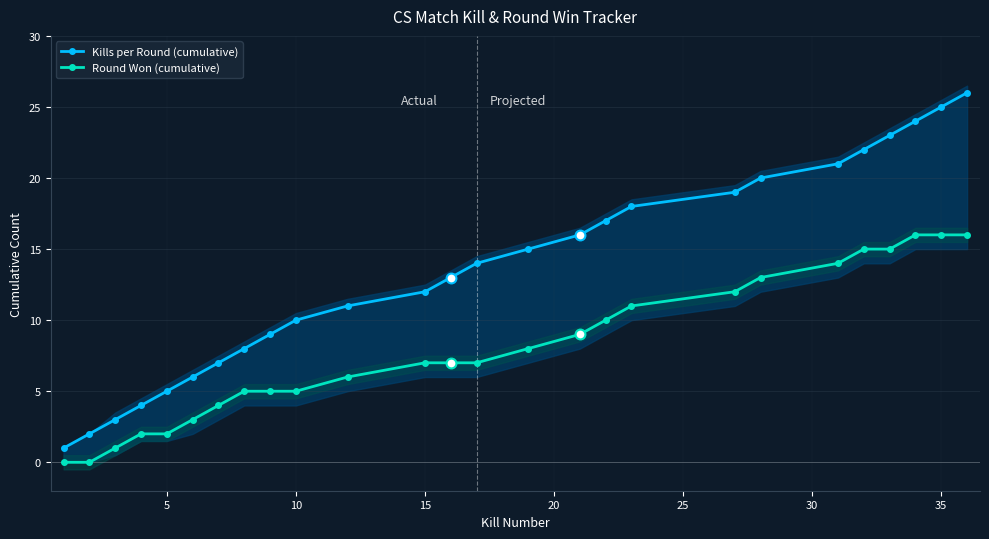

Which series reaches the maximum Y coordinate?

Kills per Round (cumulative)